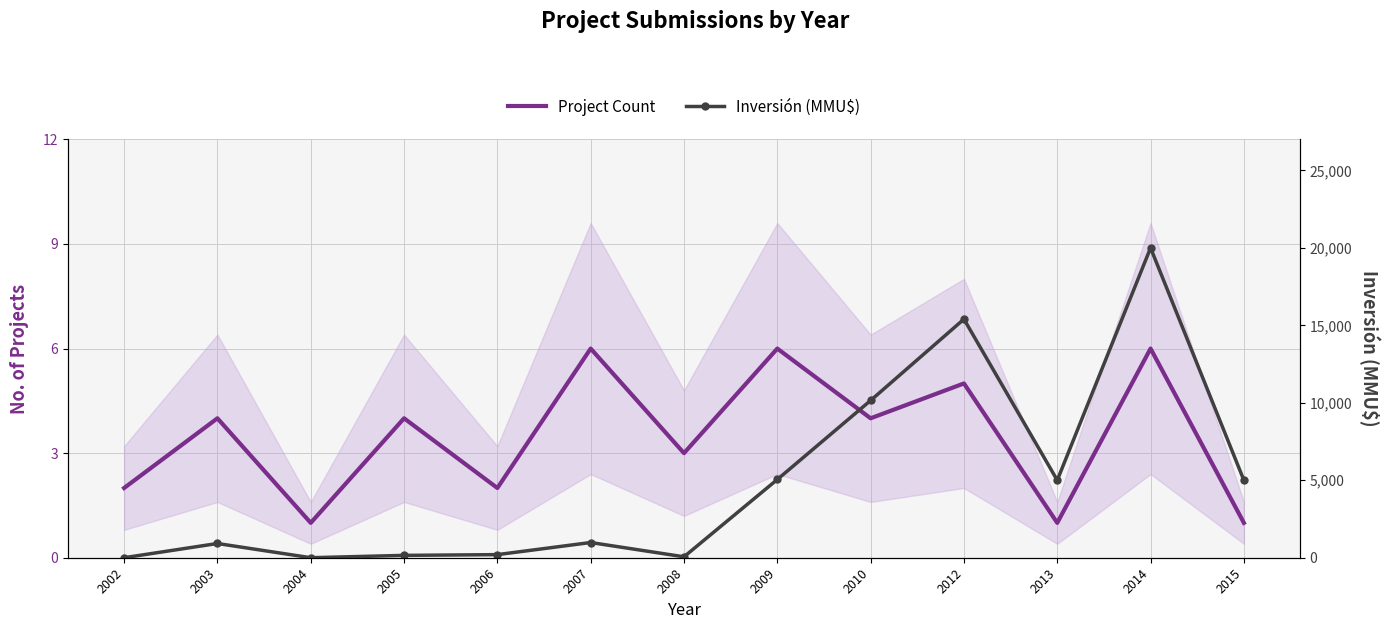

How many series are shown in this chart?

2